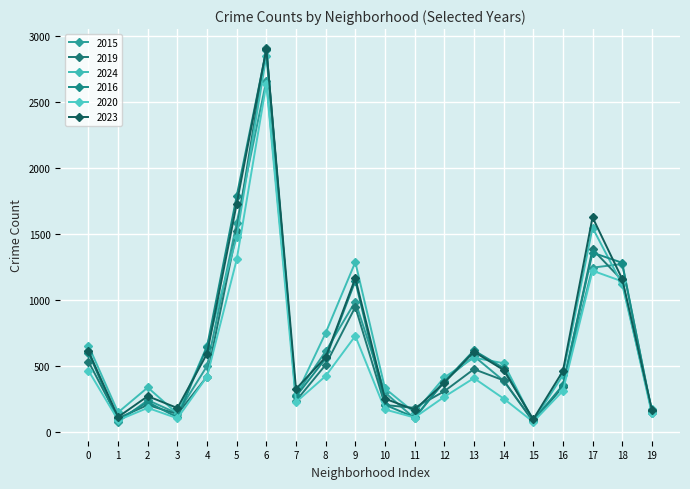

At which category does 2019 reach its first local peak?

2